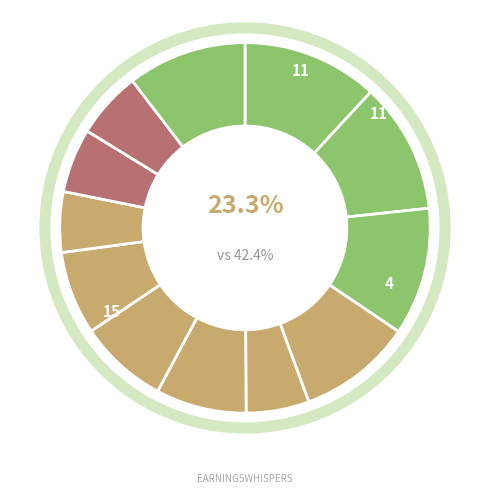

To the nearest percent, what is the difference between the 7 and 1 slice percentages?

4%